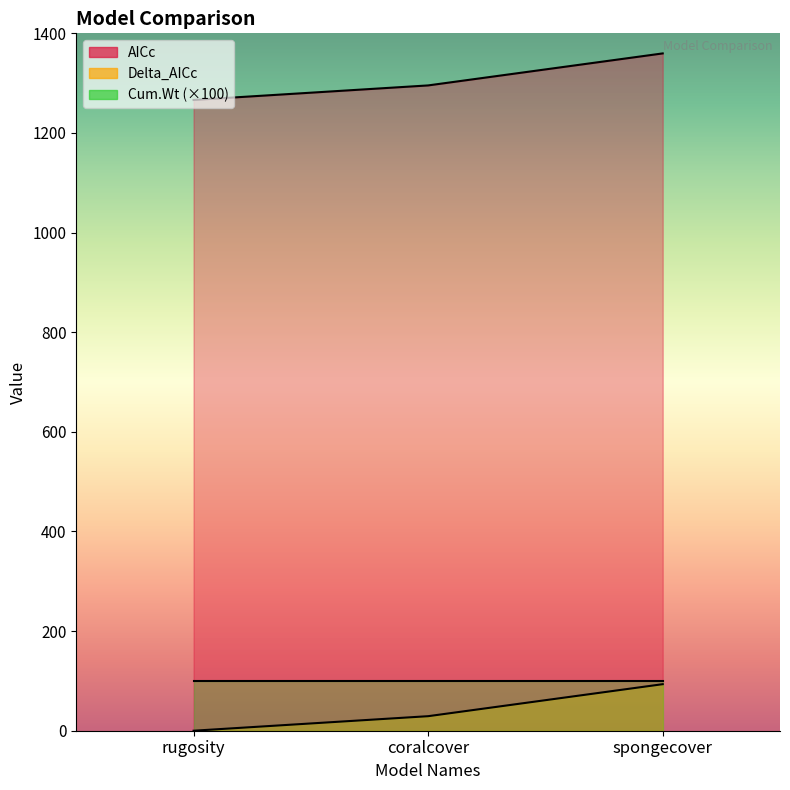

Does the chart display data point markers on the line(s)?

No